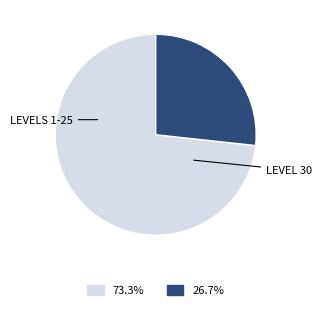

Is there any slice that represents more than half of the pie?

Yes